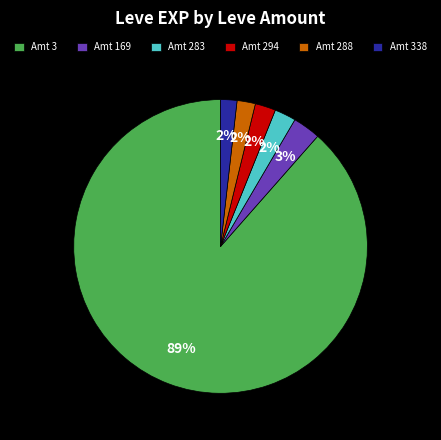

What is the ratio of the value at Amt 288 to the value at Amt 169?

0.7